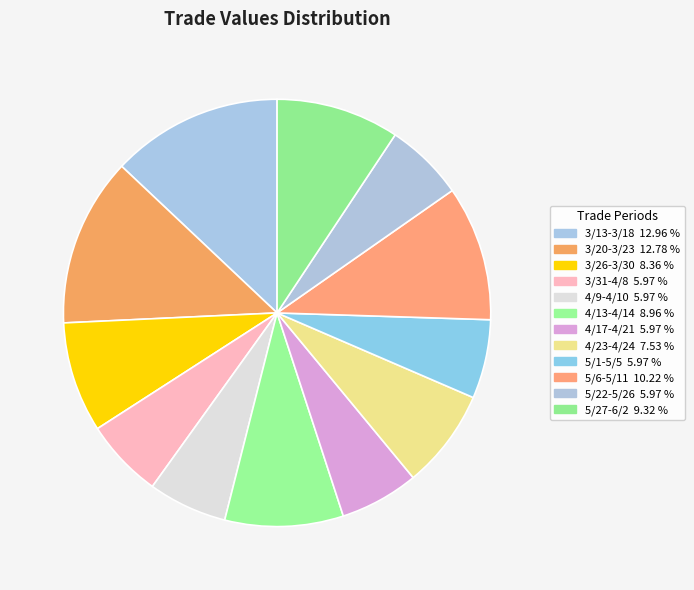

What percentage is the 3/20-3/23 slice, to the nearest percent?

13%